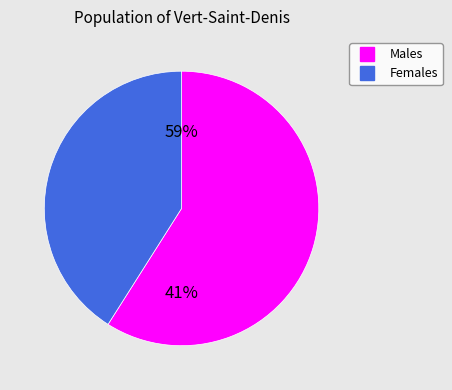

Count the number of slices in the pie.

2